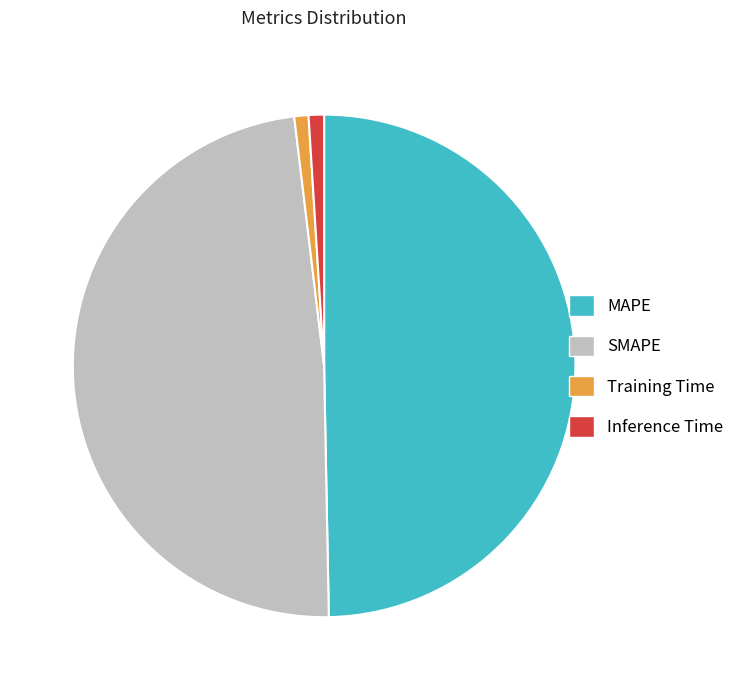

Does Inference Time account for over 50% of the chart?

No